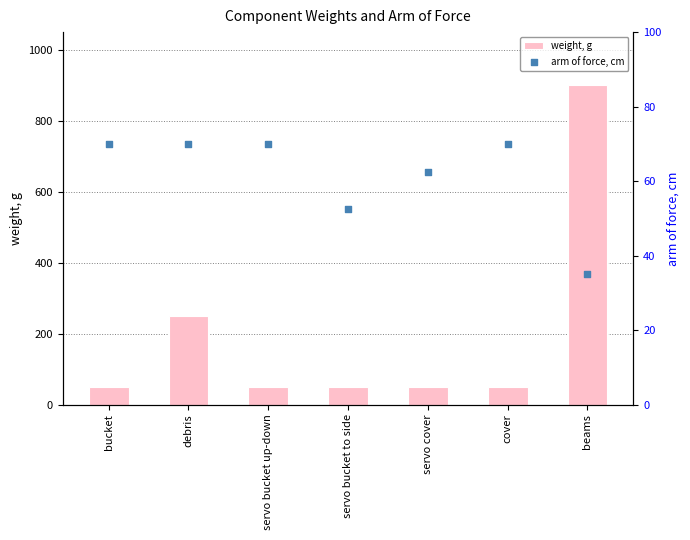

Is the value of weight, g at beams greater than the value of arm of force, cm at cover?

Yes